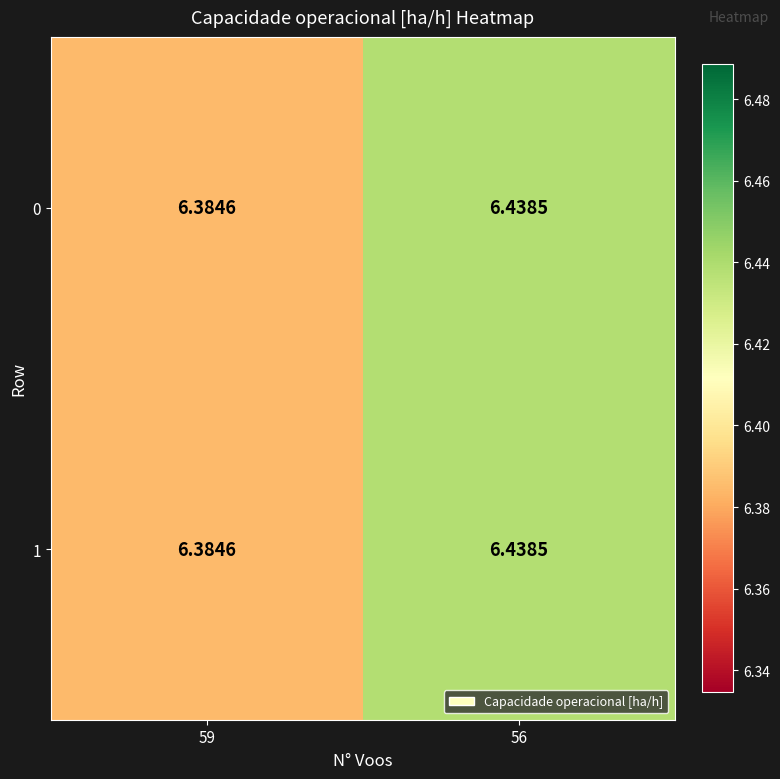

At which category is the sum across all series the highest?

56